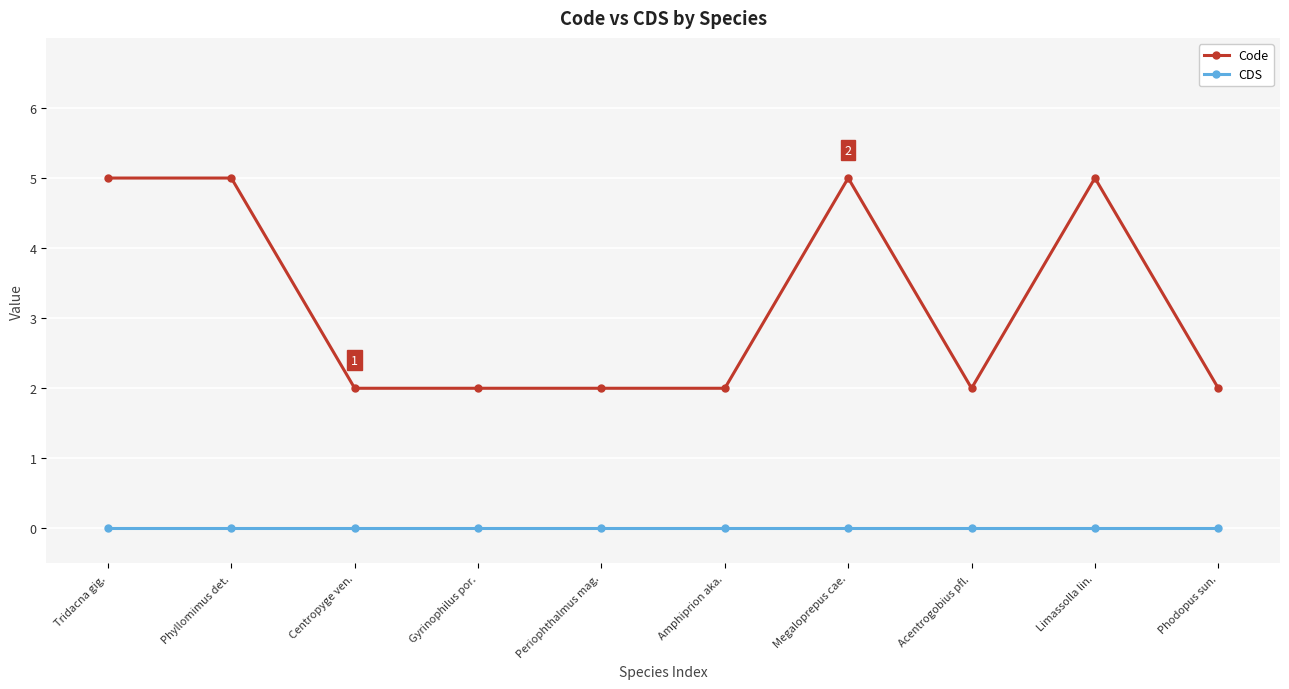

True or false: Code and CDS intersect in this chart.

False